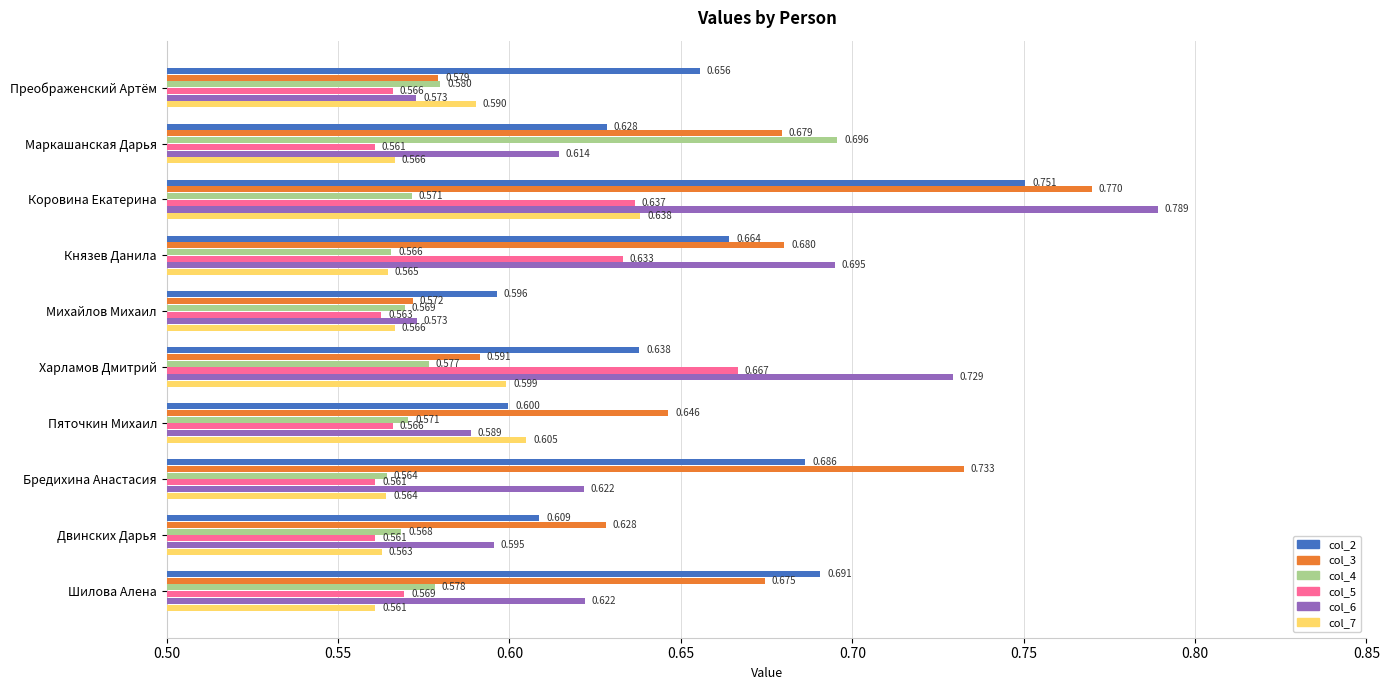

Which label corresponds to the largest value in the chart?

Коровина Екатерина